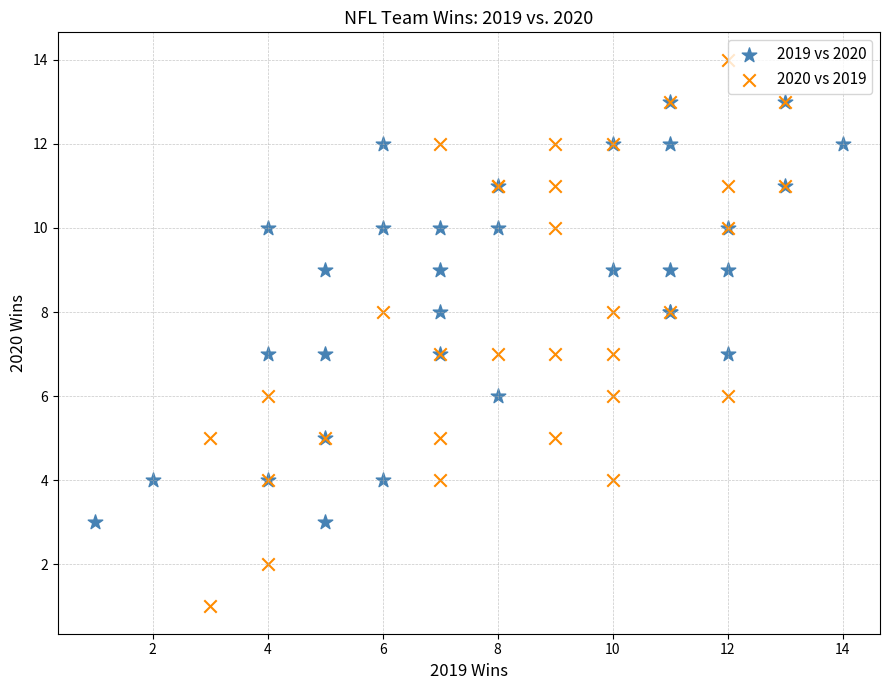

What are all the series names shown in the legend?

2019 vs 2020, 2020 vs 2019